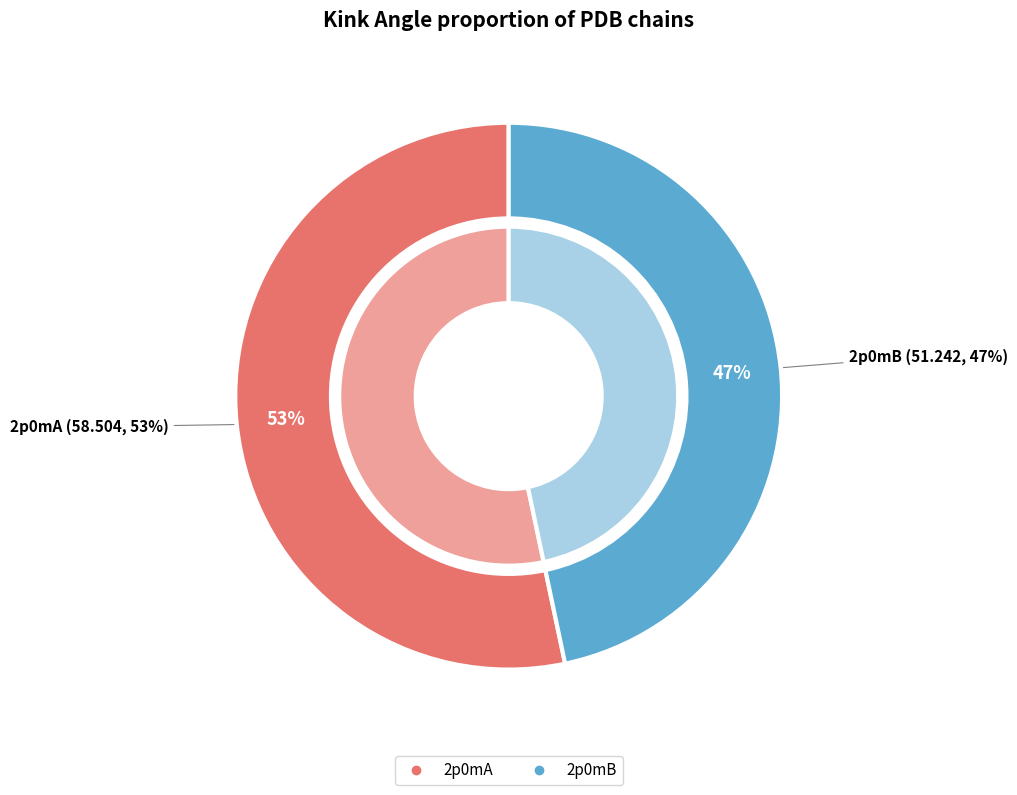

To the nearest percent, what percentage of the pie is 2p0mB?

47%